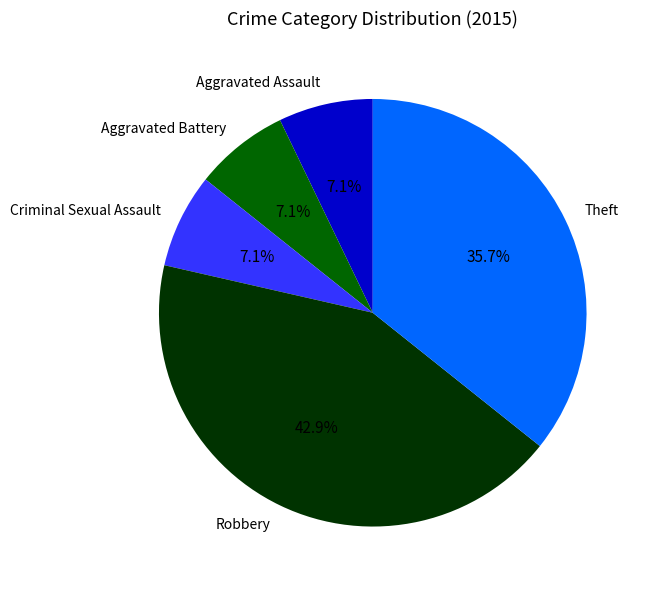

How many slices are in this pie chart?

5